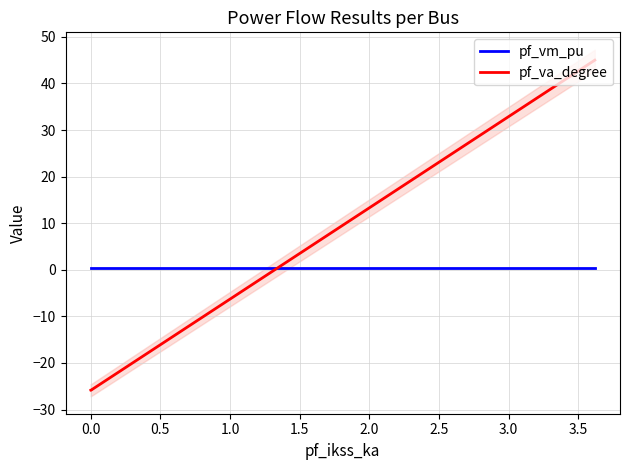

True or false: pf_vm_pu and pf_va_degree intersect in this chart.

True